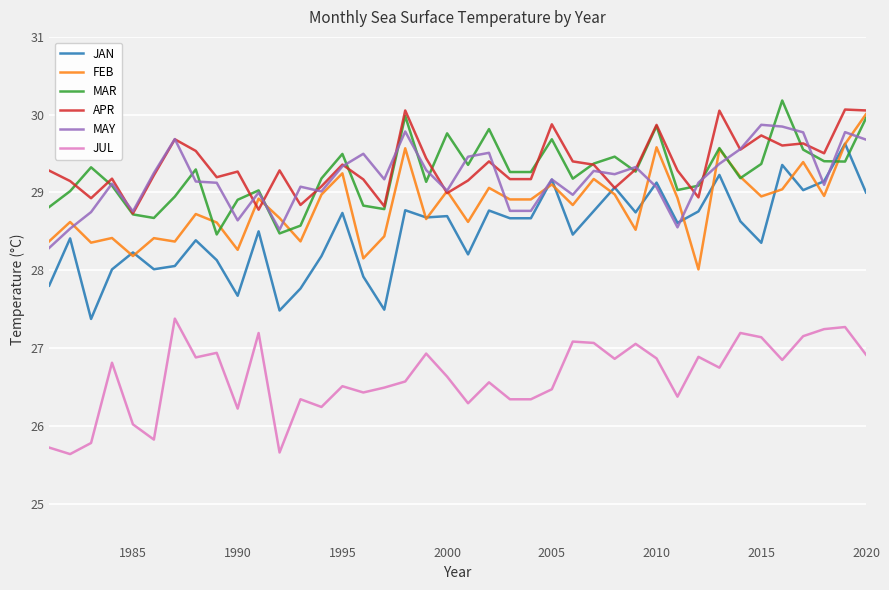

What is the maximum value for JUL?

27.4